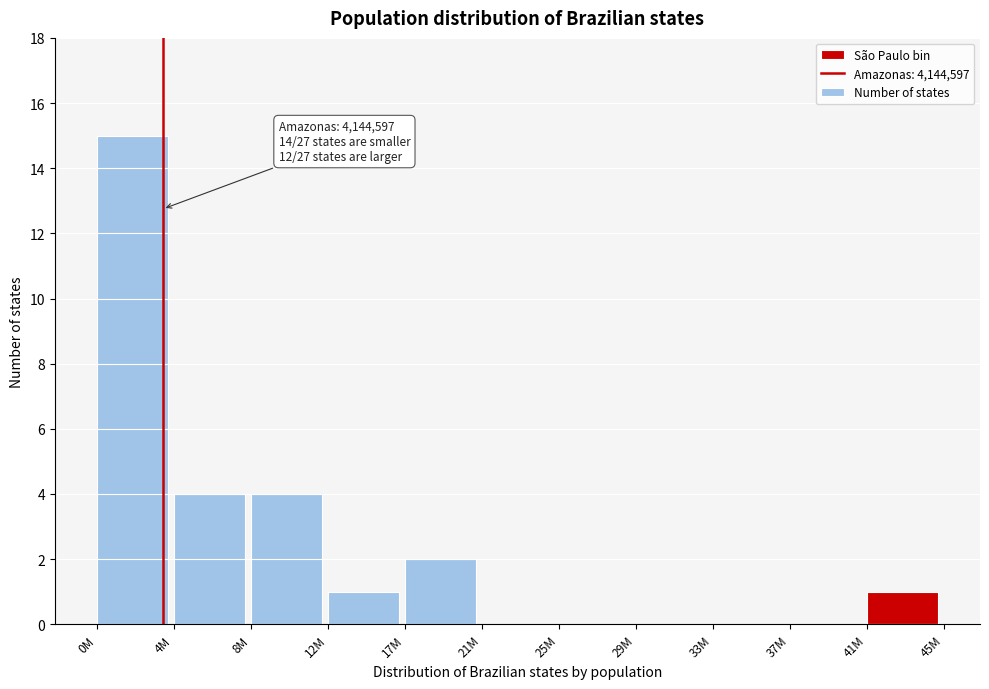

Reading right to left, list all the values displayed in this chart.

41M=1	37M=0	33M=0	29M=0	25M=0	21M=0	17M=2	12M=1	8M=4	4M=4	0M=15